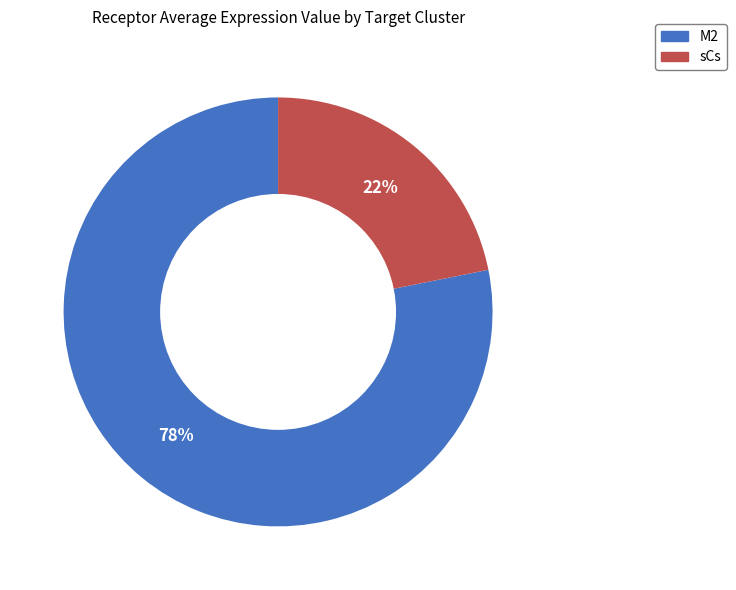

To the nearest percent, what percentage of the pie is M2?

78%